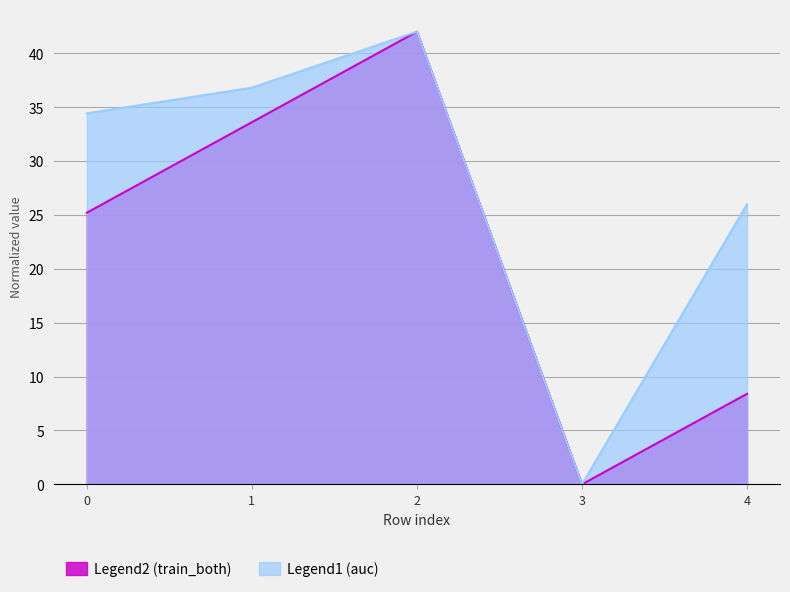

What is the value of the Legend2 (train_both) point at the 2nd from the left?

33.6